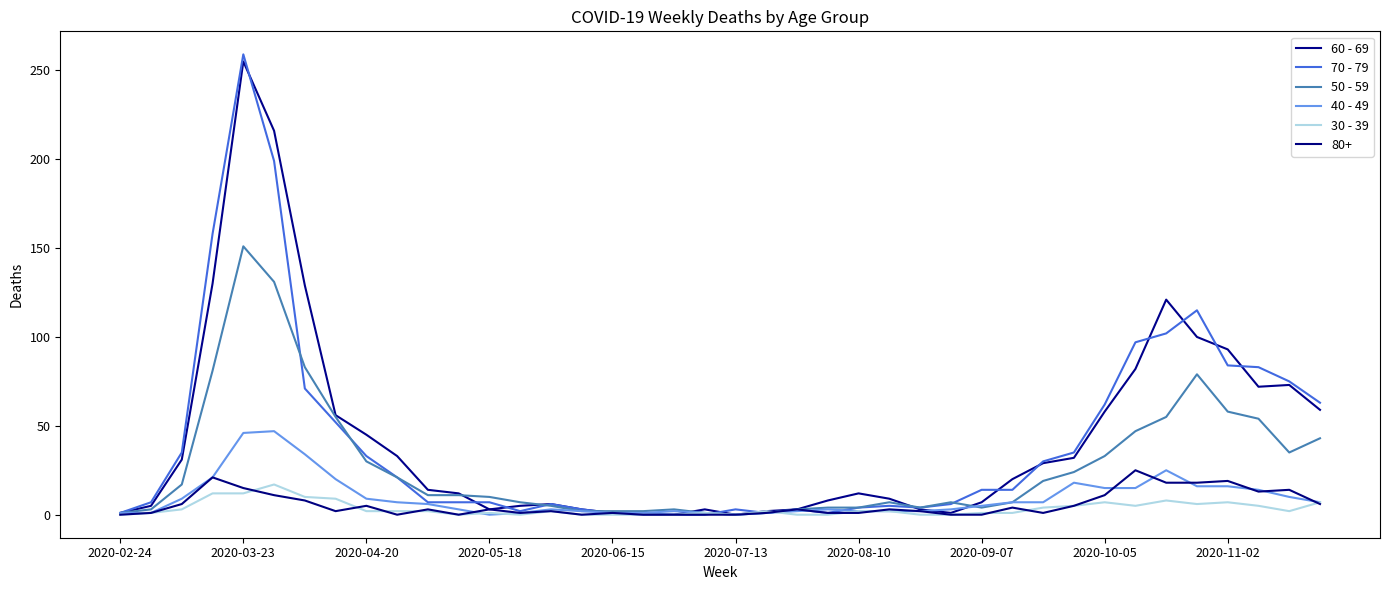

Is this an area chart (filled region under the line)?

No